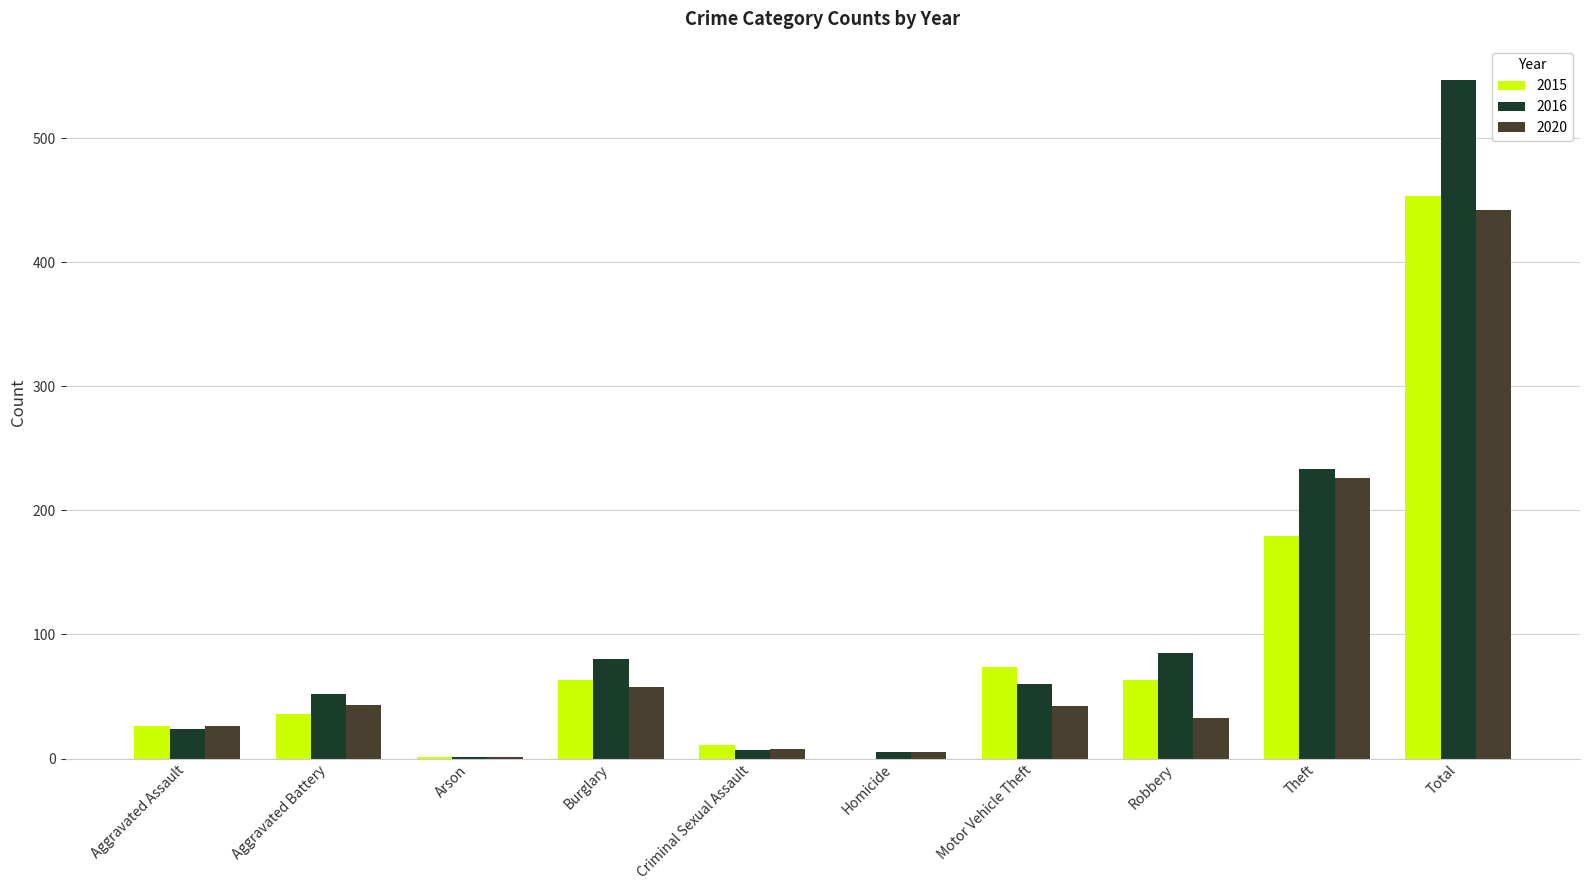

Where is 2016 nearest to the value 274?

Theft